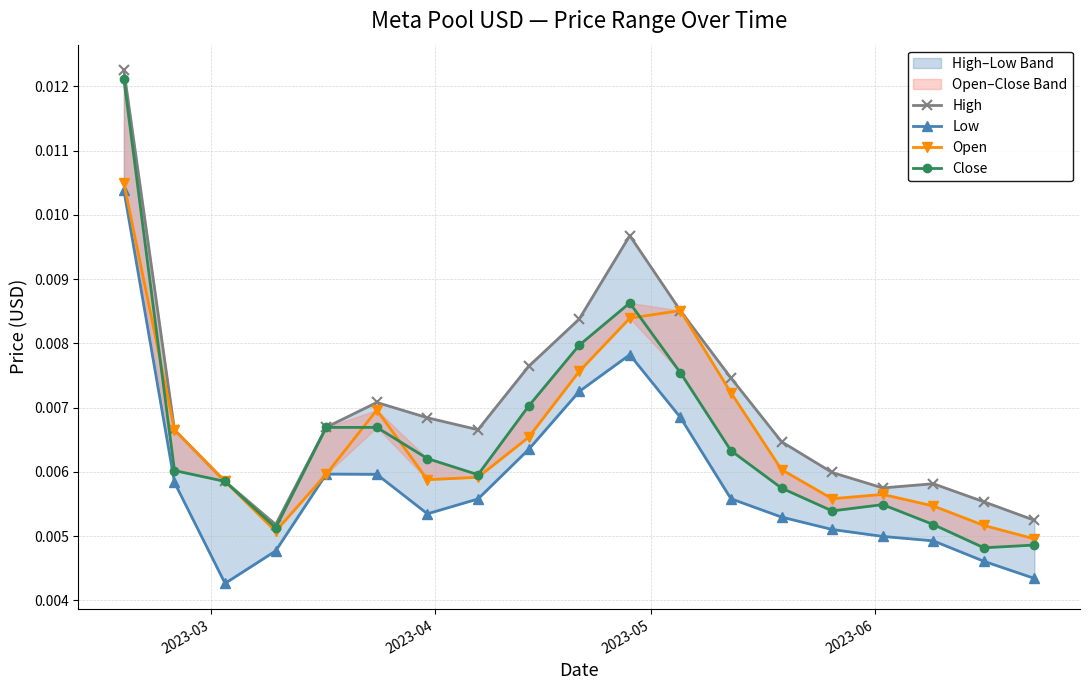

How many distinct data groups are displayed?

4